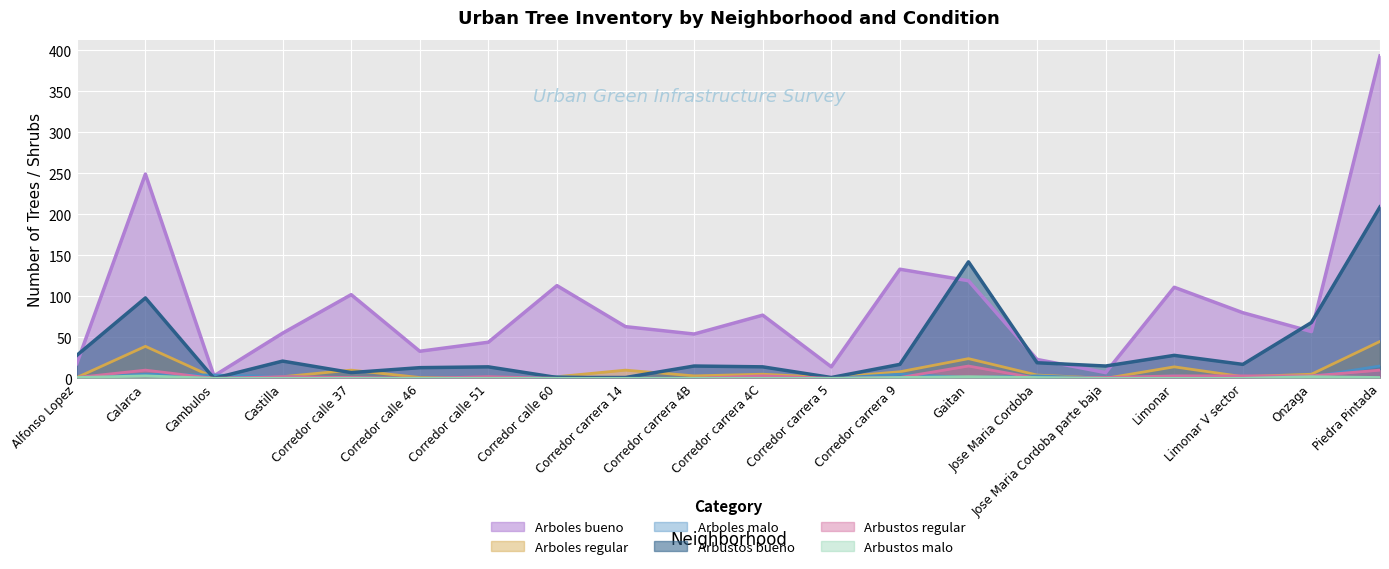

Reading left to right, list all the values displayed in this chart.

Arboles bueno: Alfonso Lopez=18	Calarca=249	Cambulos=3	Castilla=55	Corredor calle 37=102	Corredor calle 46=33	Corredor calle 51=44	Corredor calle 60=113	Corredor carrera 14=63	Corredor carrera 4B=54	Corredor carrera 4C=77	Corredor carrera 5=14	Corredor carrera 9=133	Gaitan=119	Jose Maria Cordoba=23	Jose Maria Cordoba parte baja=7	Limonar=111	Limonar V sector=80	Onzaga=57	Piedra Pintada=393
Arboles regular: Alfonso Lopez=1	Calarca=39	Cambulos=1	Castilla=2	Corredor calle 37=10	Corredor calle 46=1	Corredor calle 51=0	Corredor calle 60=2	Corredor carrera 14=10	Corredor carrera 4B=3	Corredor carrera 4C=5	Corredor carrera 5=1	Corredor carrera 9=8	Gaitan=24	Jose Maria Cordoba=4	Jose Maria Cordoba parte baja=0	Limonar=14	Limonar V sector=2	Onzaga=5	Piedra Pintada=45
Arboles malo: Alfonso Lopez=1	Calarca=5	Cambulos=4	Castilla=2	Corredor calle 37=0	Corredor calle 46=0	Corredor calle 51=0	Corredor calle 60=2	Corredor carrera 14=0	Corredor carrera 4B=0	Corredor carrera 4C=0	Corredor carrera 5=0	Corredor carrera 9=5	Gaitan=1	Jose Maria Cordoba=3	Jose Maria Cordoba parte baja=0	Limonar=3	Limonar V sector=0	Onzaga=2	Piedra Pintada=15
Arbustos bueno: Alfonso Lopez=28	Calarca=98	Cambulos=0	Castilla=21	Corredor calle 37=7	Corredor calle 46=13	Corredor calle 51=14	Corredor calle 60=1	Corredor carrera 14=1	Corredor carrera 4B=15	Corredor carrera 4C=14	Corredor carrera 5=1	Corredor carrera 9=17	Gaitan=142	Jose Maria Cordoba=19	Jose Maria Cordoba parte baja=15	Limonar=28	Limonar V sector=17	Onzaga=68	Piedra Pintada=209
Arbustos regular: Alfonso Lopez=1	Calarca=10	Cambulos=0	Castilla=2	Corredor calle 37=1	Corredor calle 46=0	Corredor calle 51=2	Corredor calle 60=0	Corredor carrera 14=0	Corredor carrera 4B=0	Corredor carrera 4C=3	Corredor carrera 5=0	Corredor carrera 9=1	Gaitan=15	Jose Maria Cordoba=0	Jose Maria Cordoba parte baja=1	Limonar=3	Limonar V sector=3	Onzaga=3	Piedra Pintada=10
Arbustos malo: Alfonso Lopez=1	Calarca=3	Cambulos=0	Castilla=0	Corredor calle 37=0	Corredor calle 46=0	Corredor calle 51=0	Corredor calle 60=0	Corredor carrera 14=0	Corredor carrera 4B=0	Corredor carrera 4C=0	Corredor carrera 5=0	Corredor carrera 9=1	Gaitan=2	Jose Maria Cordoba=1	Jose Maria Cordoba parte baja=0	Limonar=0	Limonar V sector=0	Onzaga=2	Piedra Pintada=1